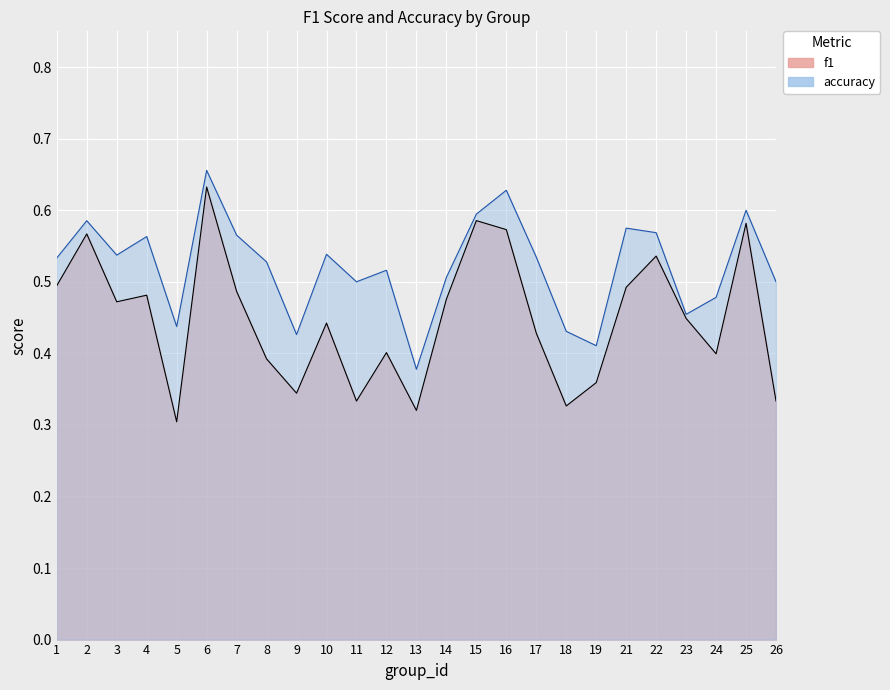

List the series in order of their overall mean, lowest first.

f1, accuracy